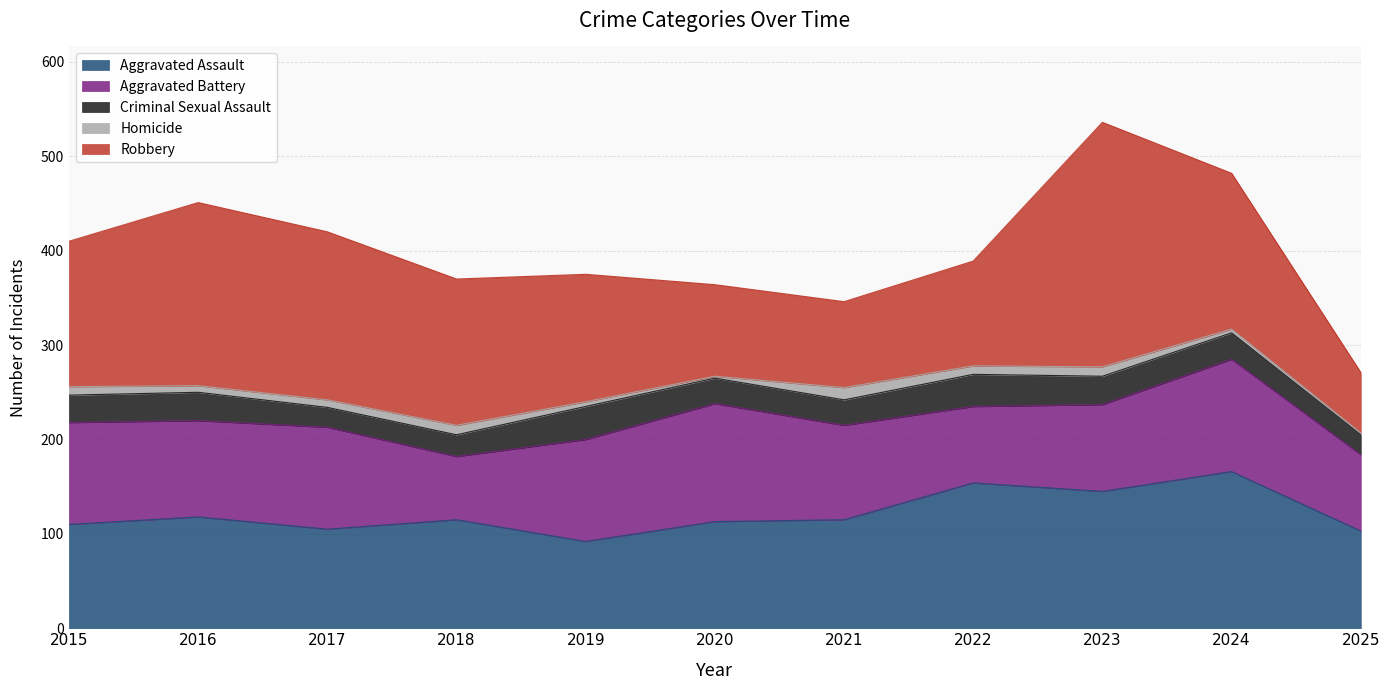

At how many categories does at least one series exceed 50?

11